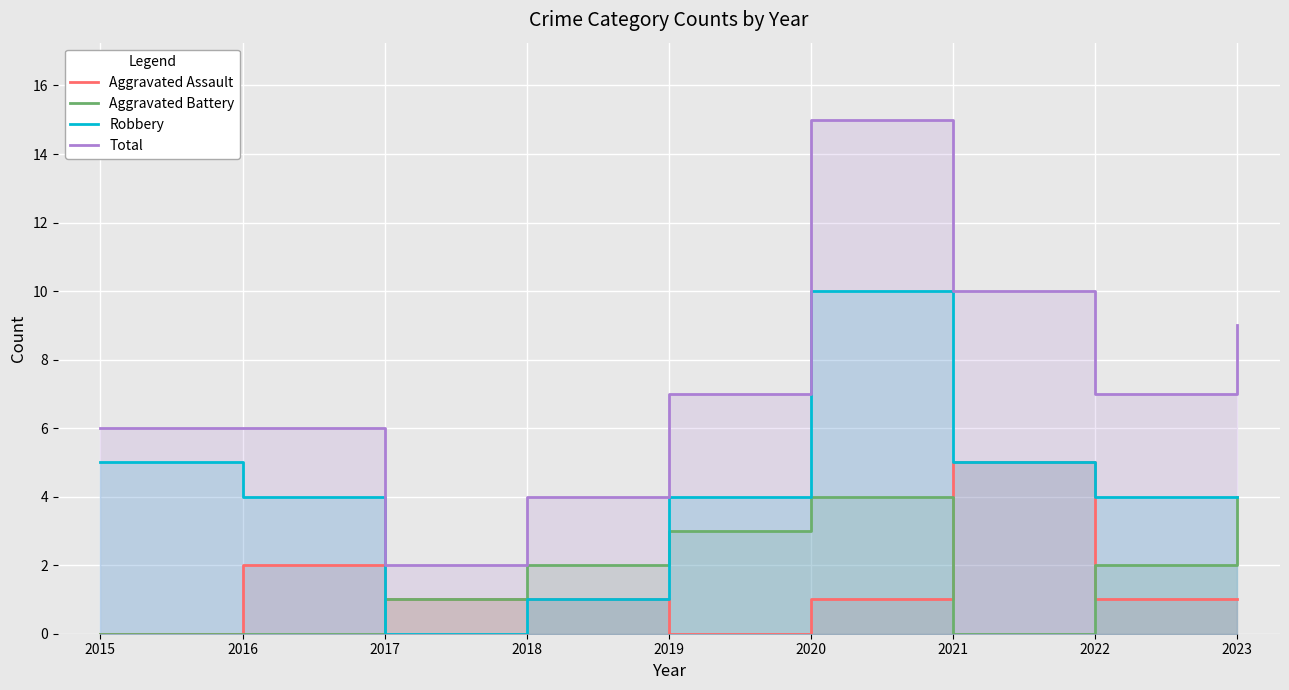

What is the total value across all series at 2019?

14